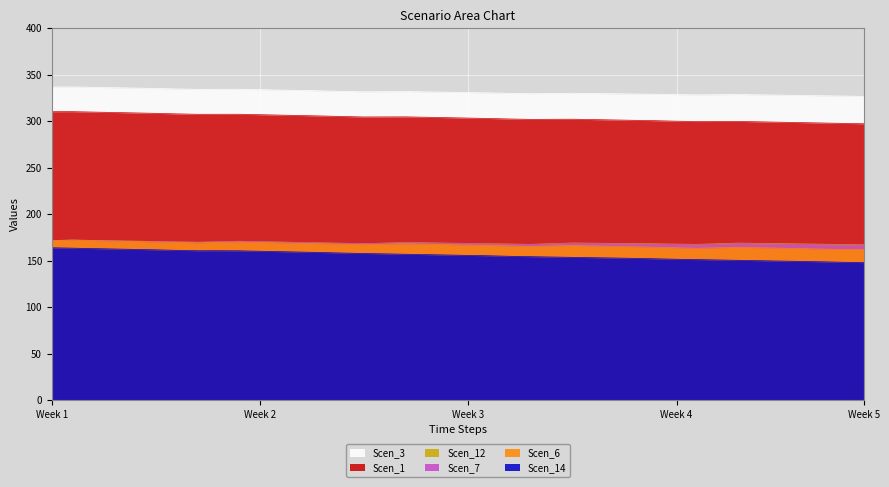

What is the minimum value for Scen_1?

297.2